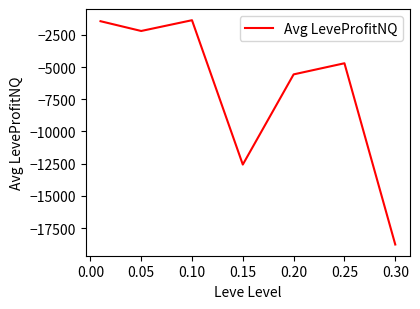

How many lines are shown in the chart?

1